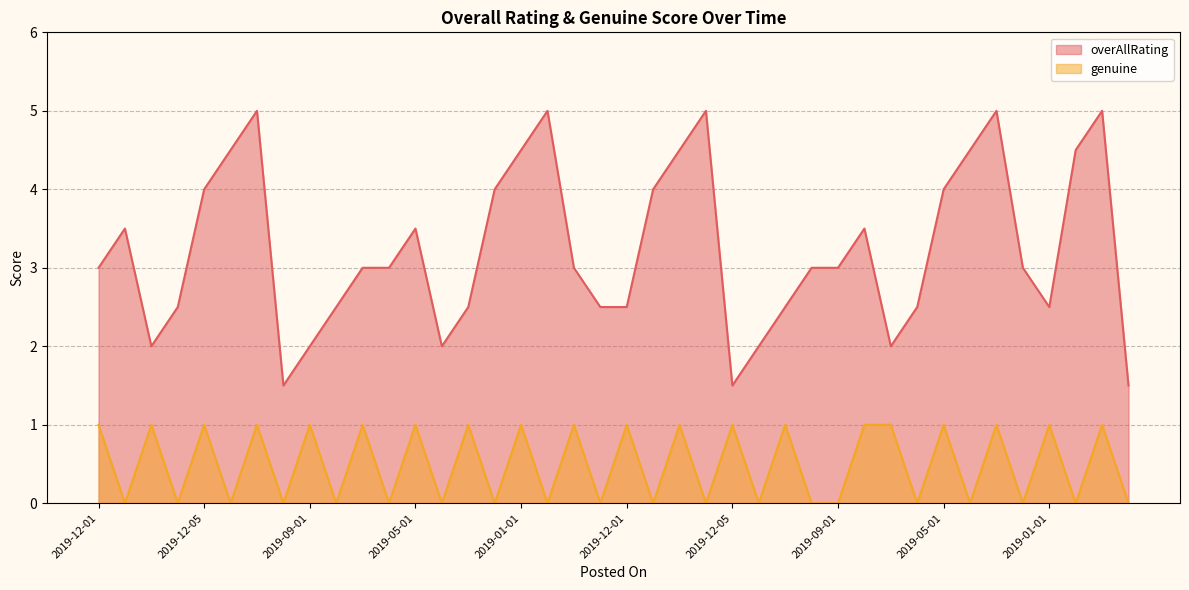

The genuine series shows 0.6 at 2019-10-01. True or false?

False